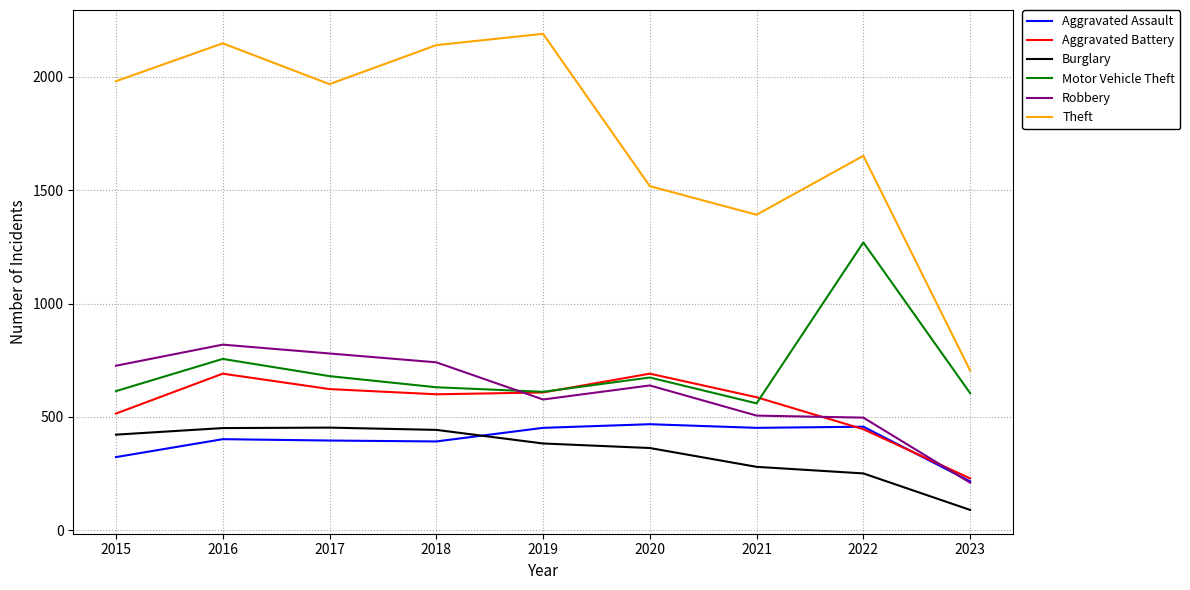

How many lines are shown in the chart?

6